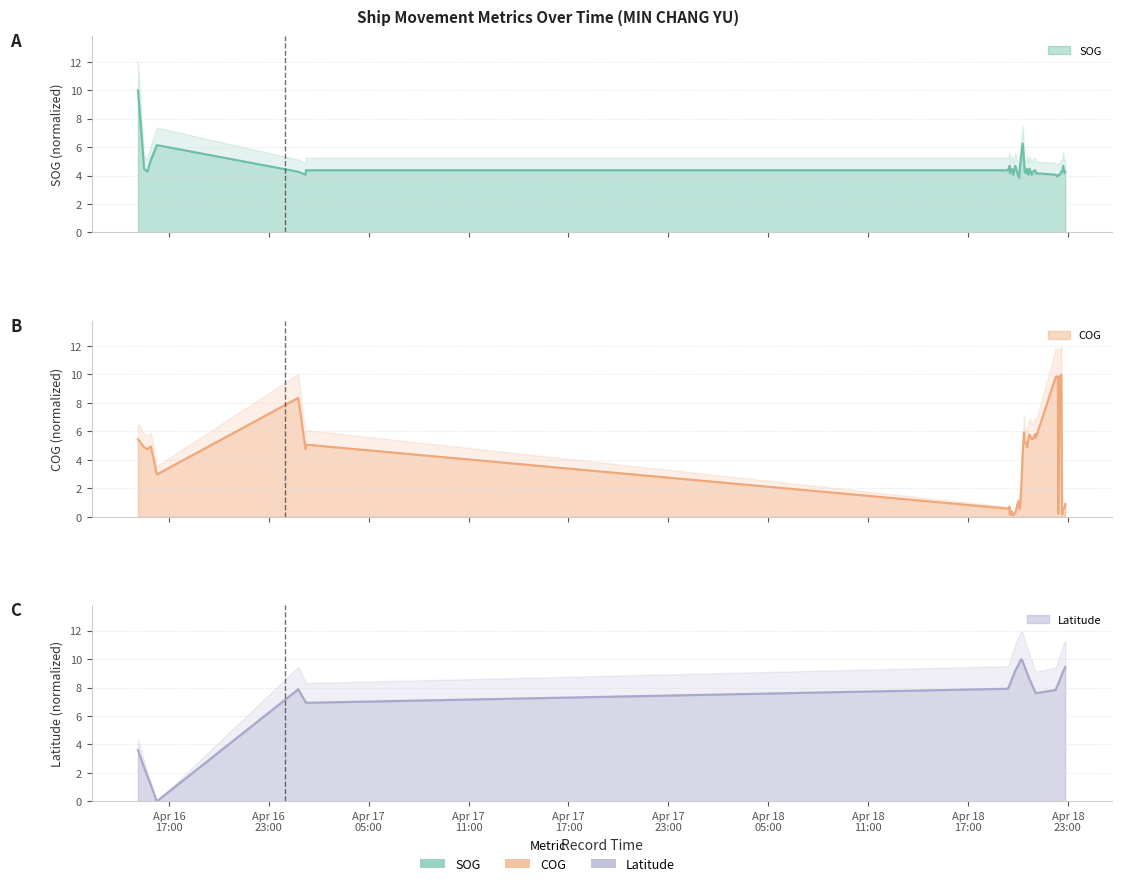

What is the label of the 8th point from the left?

2024-04-17 01:13:38